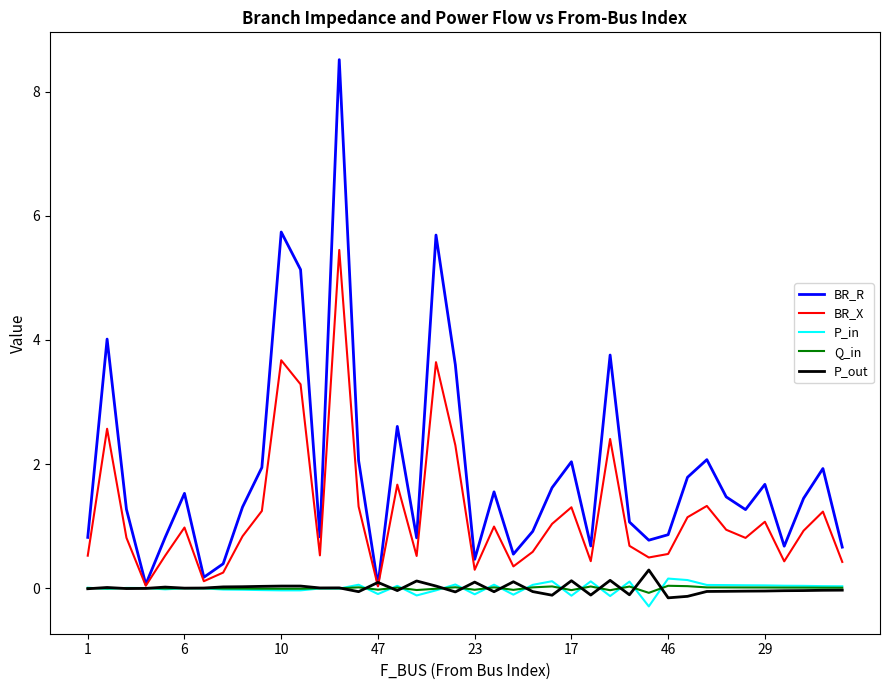

Which series has the largest total across all categories?

BR_R